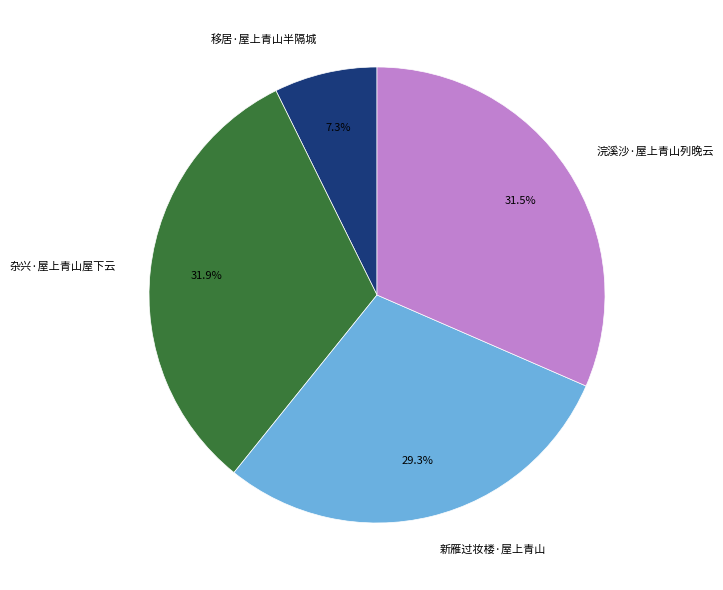

The 杂兴·屋上青山屋下云 slice represents 39% of the pie. True or false?

False